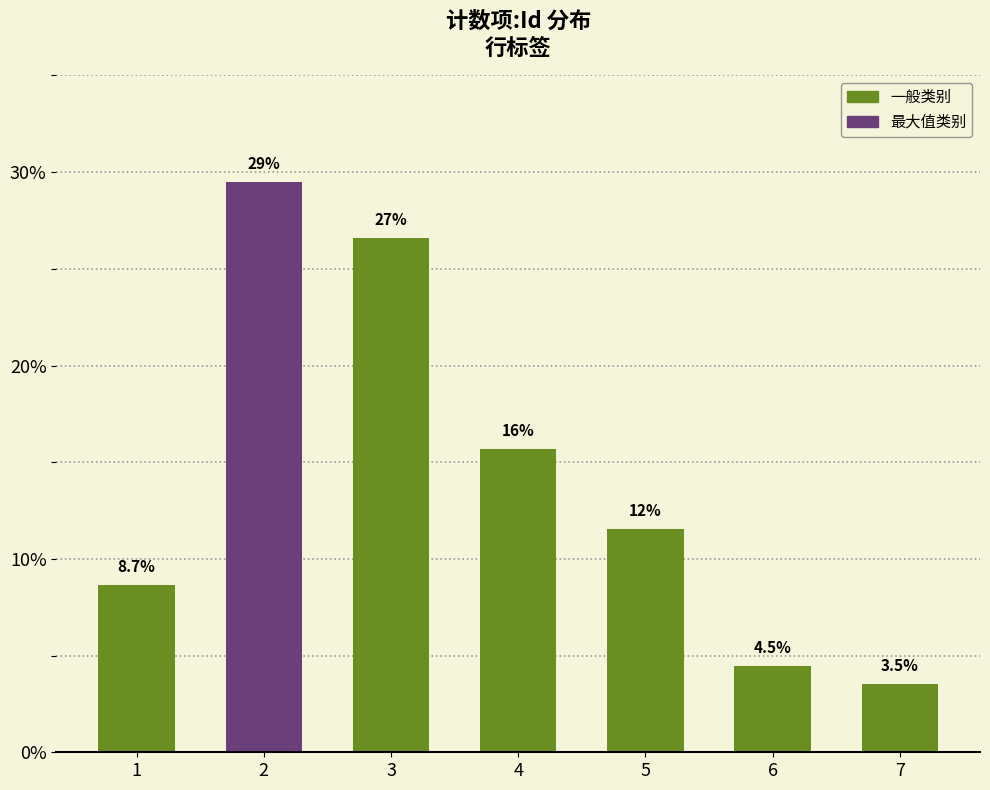

How many bars are there in total?

7